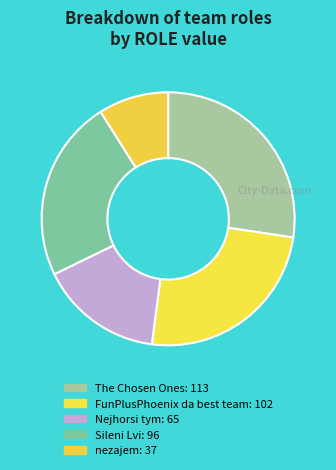

How many slices are in this pie chart?

5